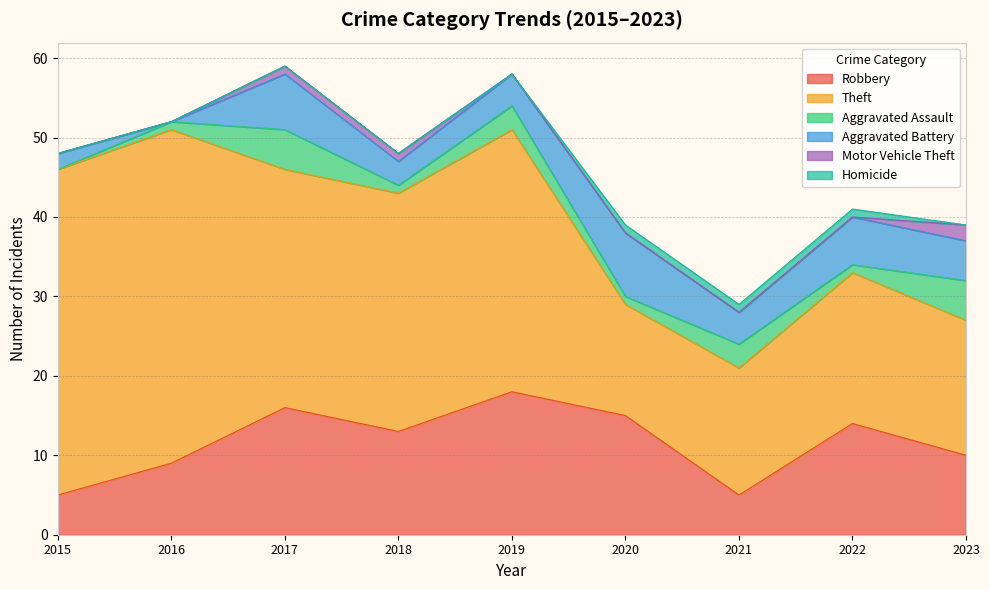

Is it true that Motor Vehicle Theft equals 0 at 2020?

True